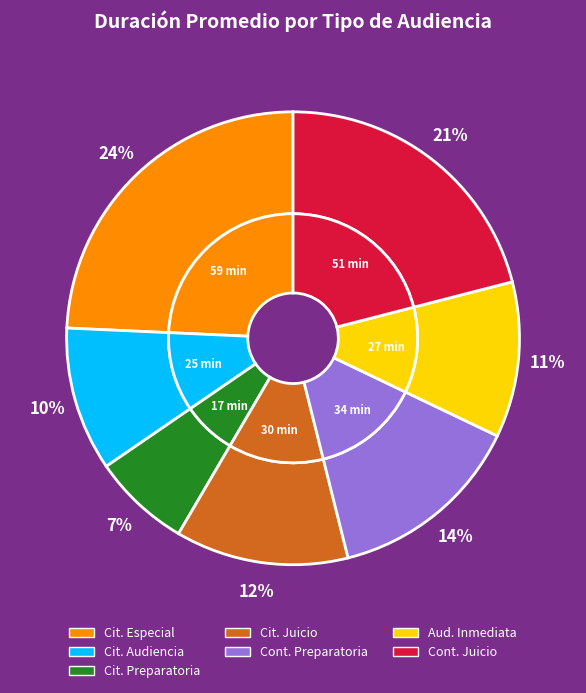

Does Citación A Audiencia Preparatoria account for over 50% of the chart?

No